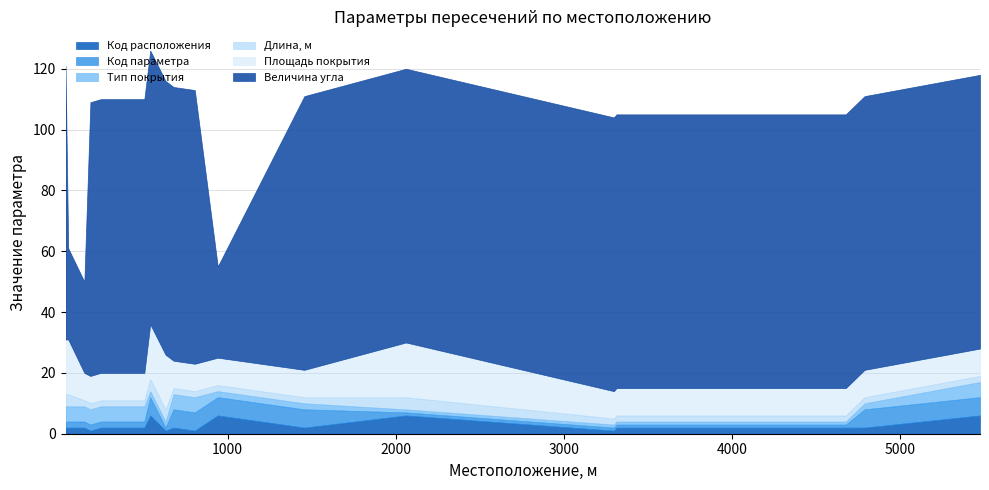

What is the difference between the Код расположения values at 147 and 804?

1